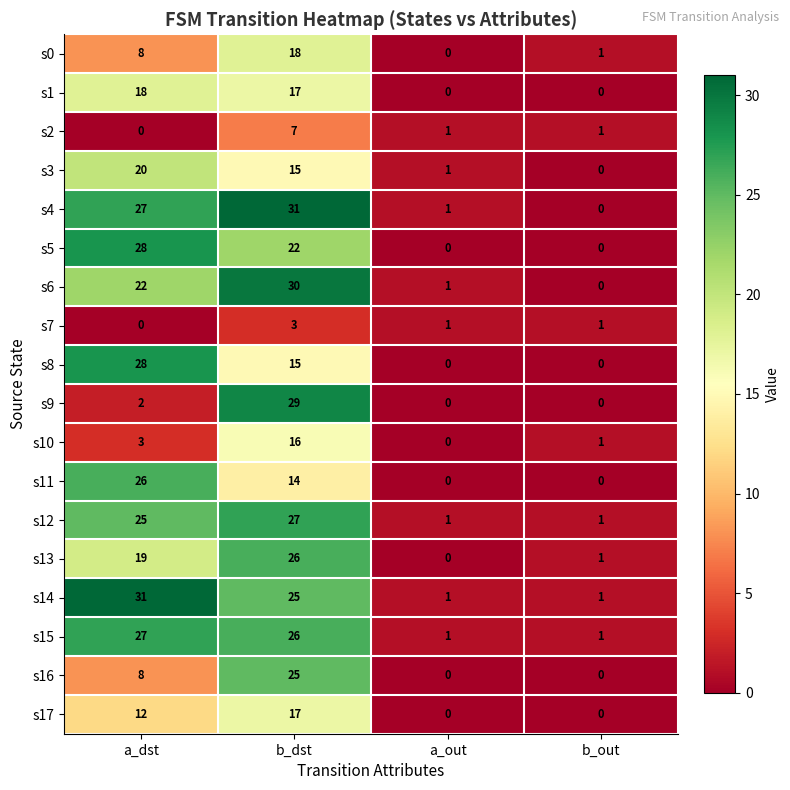

At which label does s12 reach its peak?

b_dst